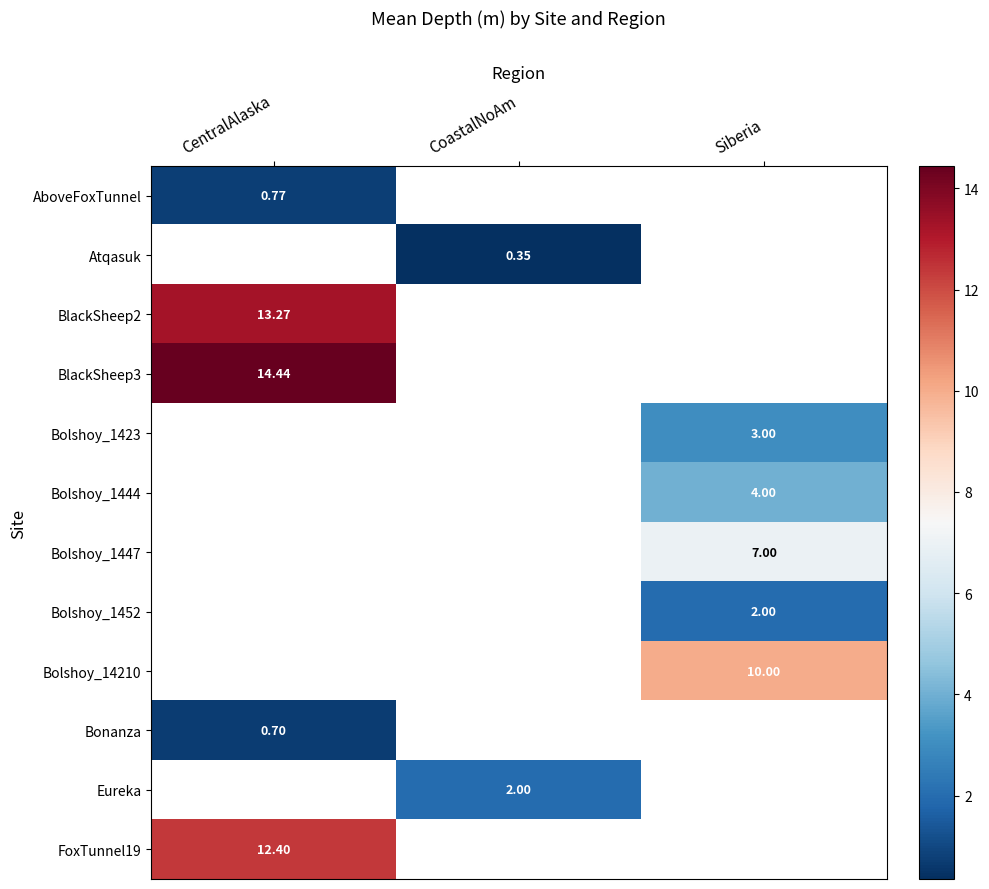

What is the minimum value for BlackSheep3?

14.4